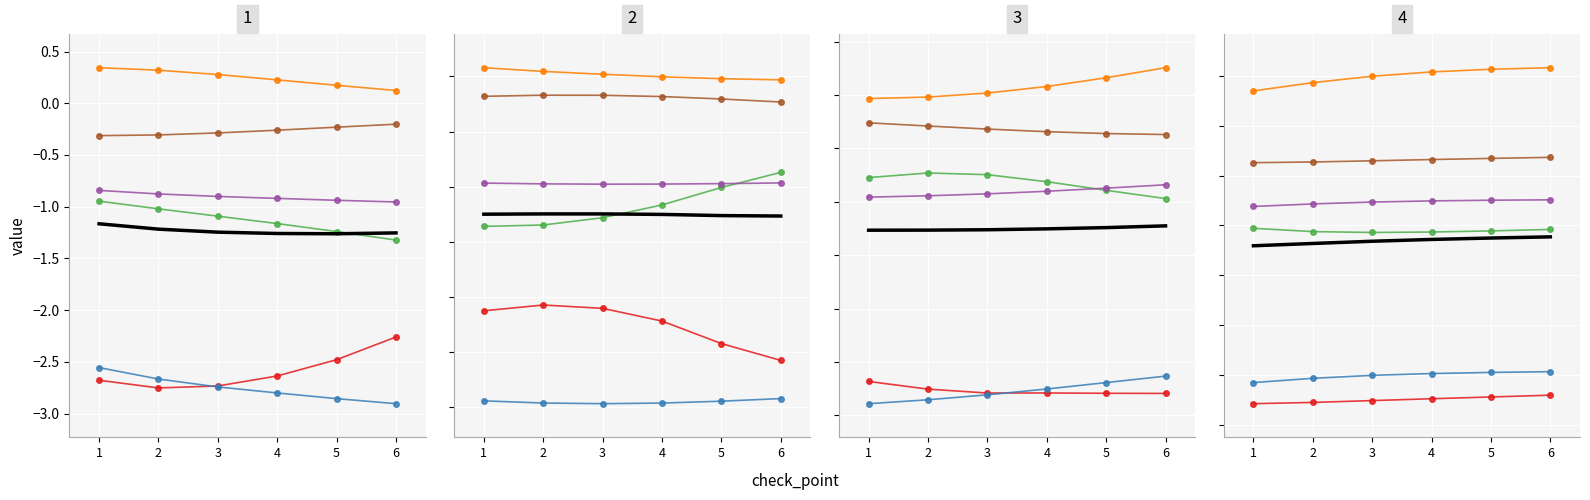

What is the total value across all series at 5?

-7.5